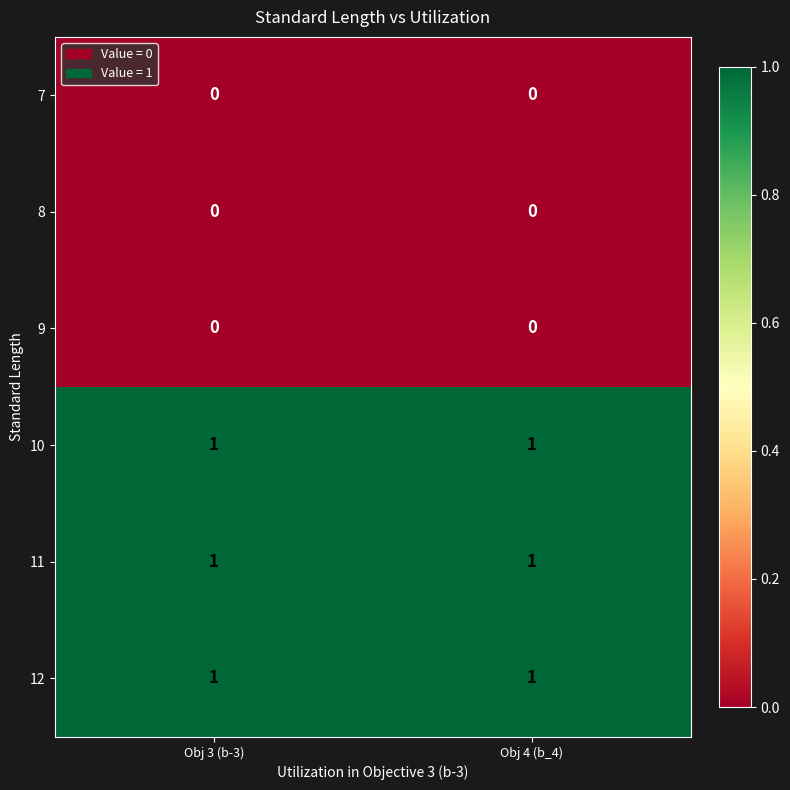

How many distinct data groups are displayed?

6